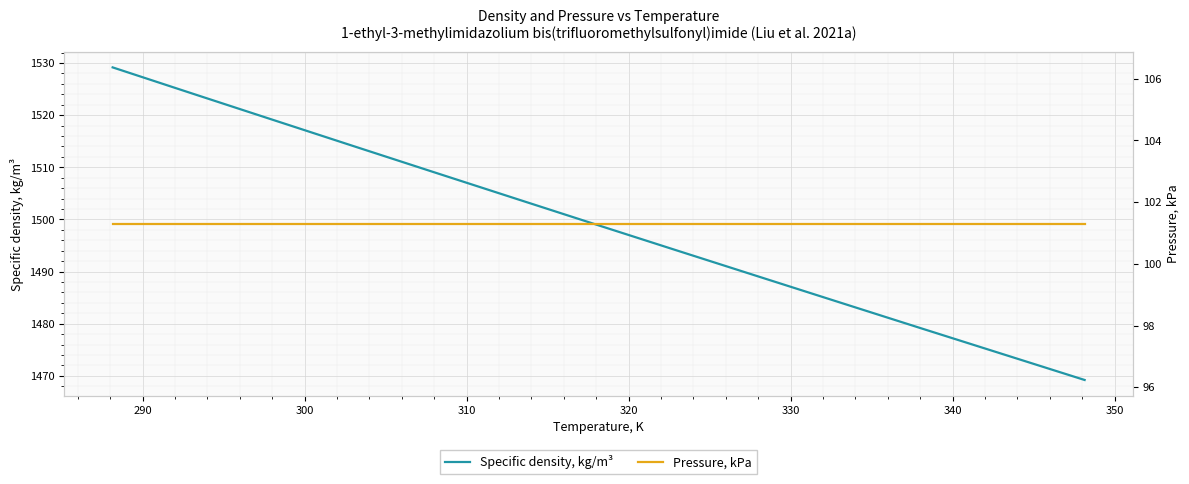

True or false: Specific density, kg/m³ and Pressure, kPa intersect in this chart.

False